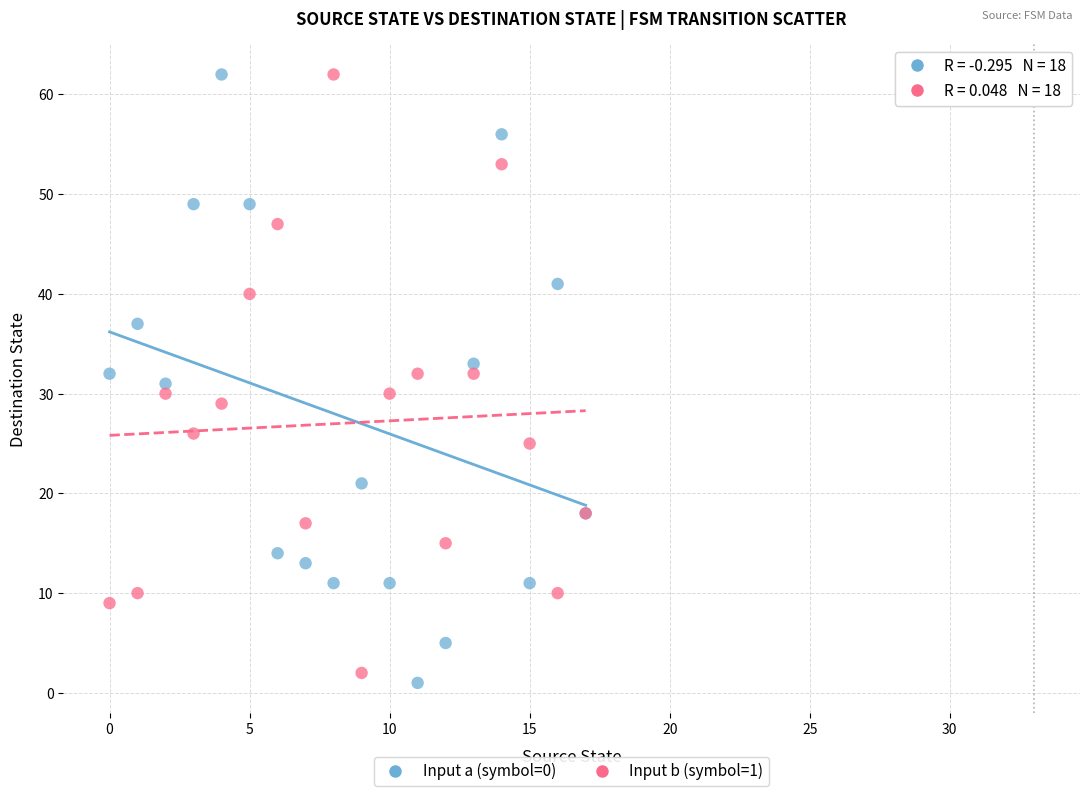

What are all the series names shown in the legend?

Input a (symbol=0), Input b (symbol=1)